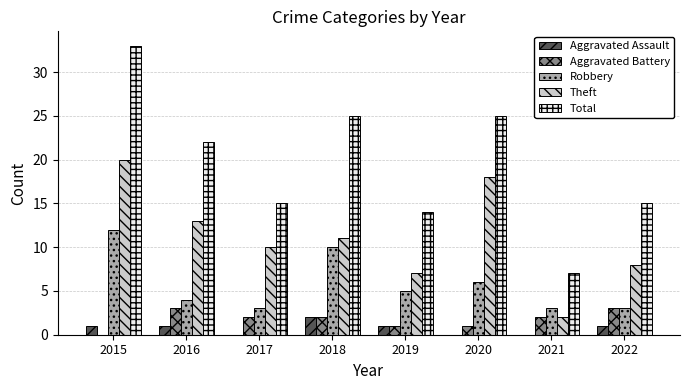

What is the total value across all series at 2015?

66